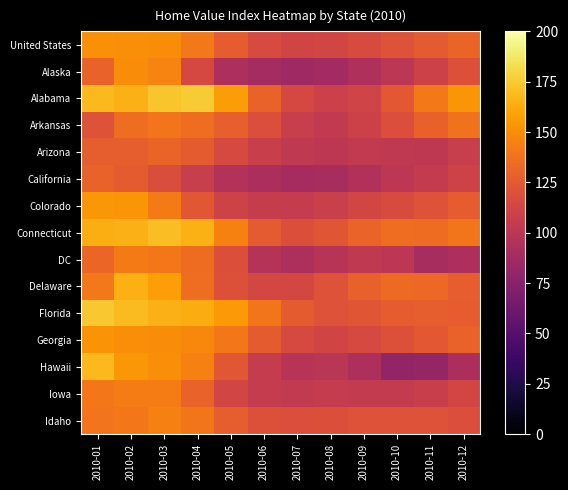

Reading left to right, transcribe all the data shown in this chart.

United States: 2010-01=151.0	2010-02=150.8	2010-03=149.2	2010-04=141.2	2010-05=126.8	2010-06=116.0	2010-07=112.0	2010-08=112.5	2010-09=116.8	2010-10=121.5	2010-11=125.8	2010-12=131.0
Alaska: 2010-01=130.0	2010-02=149.4	2010-03=146.0	2010-04=114.4	2010-05=92.2	2010-06=88.9	2010-07=85.9	2010-08=88.1	2010-09=94.4	2010-10=100.5	2010-11=109.5	2010-12=120.0
Alabama: 2010-01=168.0	2010-02=165.5	2010-03=172.8	2010-04=175.0	2010-05=156.5	2010-06=129.8	2010-07=114.8	2010-08=108.8	2010-09=111.5	2010-10=124.2	2010-11=141.0	2010-12=153.8
Arkansas: 2010-01=121.0	2010-02=135.8	2010-03=138.9	2010-04=135.2	2010-05=128.2	2010-06=118.0	2010-07=106.8	2010-08=103.6	2010-09=109.9	2010-10=118.5	2010-11=129.0	2010-12=137.6
Arizona: 2010-01=128.0	2010-02=128.0	2010-03=131.0	2010-04=126.5	2010-05=115.2	2010-06=107.5	2010-07=102.8	2010-08=101.5	2010-09=103.2	2010-10=102.5	2010-11=101.8	2010-12=106.8
California: 2010-01=130.0	2010-02=126.0	2010-03=117.2	2010-04=106.2	2010-05=96.0	2010-06=91.5	2010-07=89.5	2010-08=90.2	2010-09=95.2	2010-10=100.0	2010-11=104.5	2010-12=110.2
Colorado: 2010-01=154.0	2010-02=153.2	2010-03=141.5	2010-04=123.5	2010-05=110.2	2010-06=105.5	2010-07=105.2	2010-08=108.2	2010-09=113.2	2010-10=117.0	2010-11=121.0	2010-12=127.0
Connecticut: 2010-01=164.0	2010-02=165.0	2010-03=170.1	2010-04=164.6	2010-05=145.1	2010-06=125.1	2010-07=119.1	2010-08=122.8	2010-09=130.8	2010-10=135.5	2010-11=134.8	2010-12=139.5
DC: 2010-01=132.0	2010-02=141.6	2010-03=140.0	2010-04=134.6	2010-05=119.2	2010-06=97.5	2010-07=92.5	2010-08=97.8	2010-09=102.5	2010-10=100.2	2010-11=90.2	2010-12=92.9
Delaware: 2010-01=141.0	2010-02=164.6	2010-03=157.8	2010-04=135.4	2010-05=119.6	2010-06=114.0	2010-07=113.8	2010-08=120.5	2010-09=129.1	2010-10=134.0	2010-11=133.0	2010-12=128.0
Florida: 2010-01=174.0	2010-02=169.2	2010-03=165.0	2010-04=162.8	2010-05=155.2	2010-06=139.8	2010-07=126.0	2010-08=120.5	2010-09=123.0	2010-10=127.0	2010-11=127.5	2010-12=127.2
Georgia: 2010-01=153.0	2010-02=150.2	2010-03=149.2	2010-04=148.2	2010-05=140.0	2010-06=126.0	2010-07=115.5	2010-08=112.2	2010-09=115.5	2010-10=120.2	2010-11=124.8	2010-12=129.8
Hawaii: 2010-01=168.0	2010-02=154.0	2010-03=150.0	2010-04=144.2	2010-05=123.8	2010-06=105.2	2010-07=98.2	2010-08=99.5	2010-09=92.5	2010-10=80.1	2010-11=80.8	2010-12=91.5
Iowa: 2010-01=140.5	2010-02=142.4	2010-03=142.5	2010-04=129.8	2010-05=113.2	2010-06=104.8	2010-07=103.8	2010-08=105.2	2010-09=104.5	2010-10=104.6	2010-11=107.5	2010-12=113.2
Idaho: 2010-01=139.0	2010-02=140.5	2010-03=144.1	2010-04=139.8	2010-05=127.5	2010-06=119.8	2010-07=118.0	2010-08=119.2	2010-09=120.9	2010-10=120.8	2010-11=120.6	2010-12=118.2